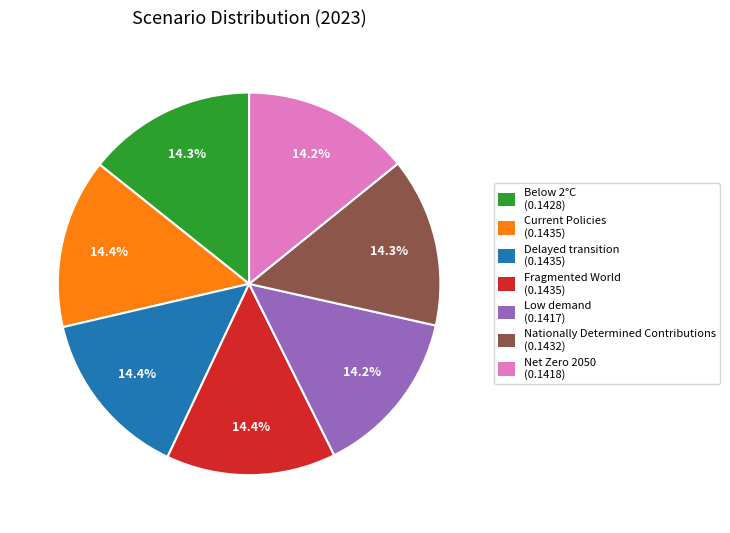

How much of the chart is everything except Fragmented World?

85.6%